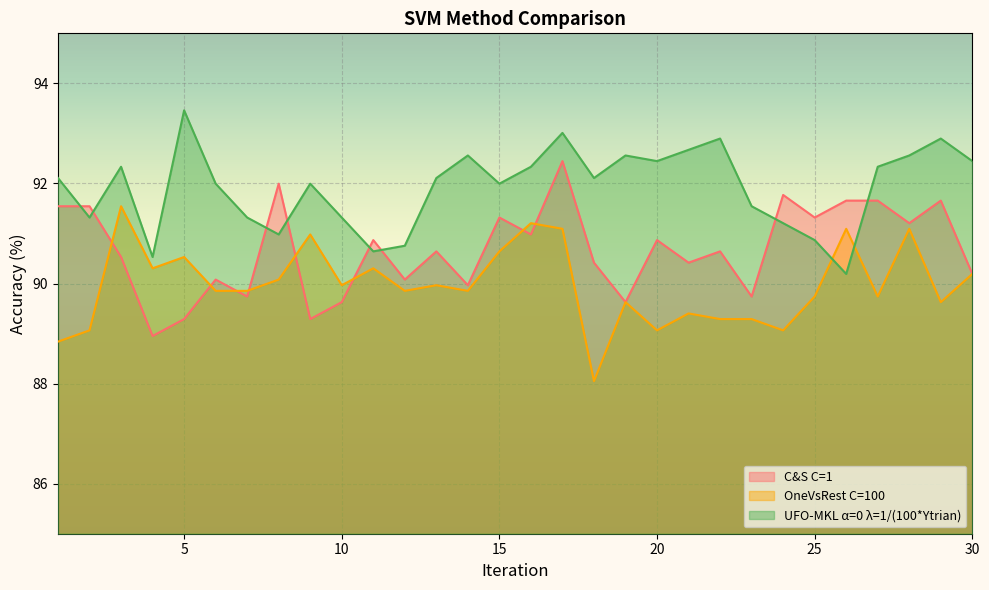

In C&S C=1, how many points are higher than both neighbors (excluding endpoints)?

10